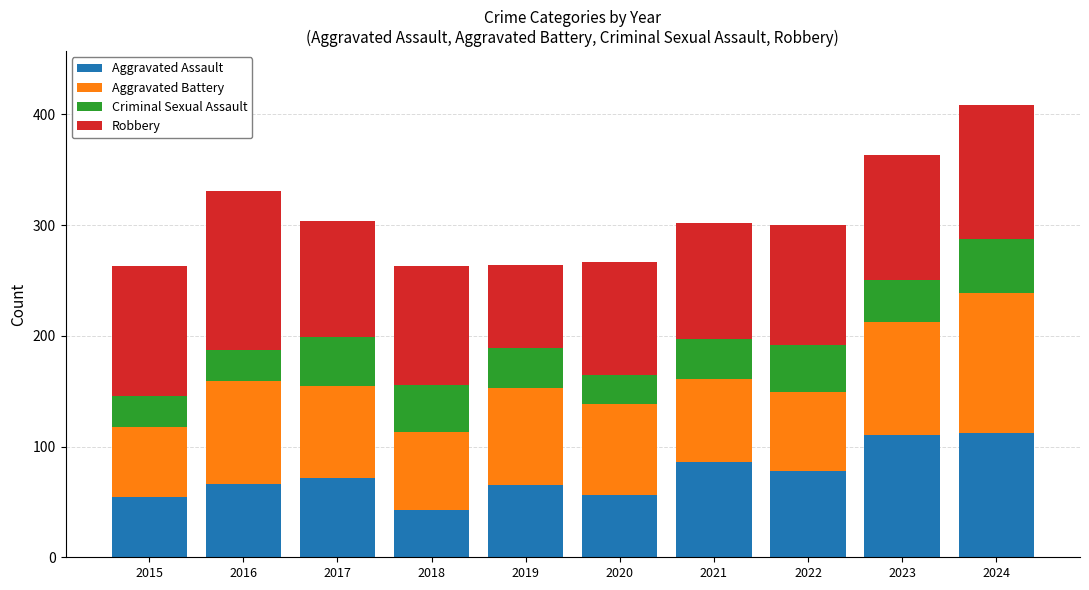

At which category is the sum across all series the highest?

2024